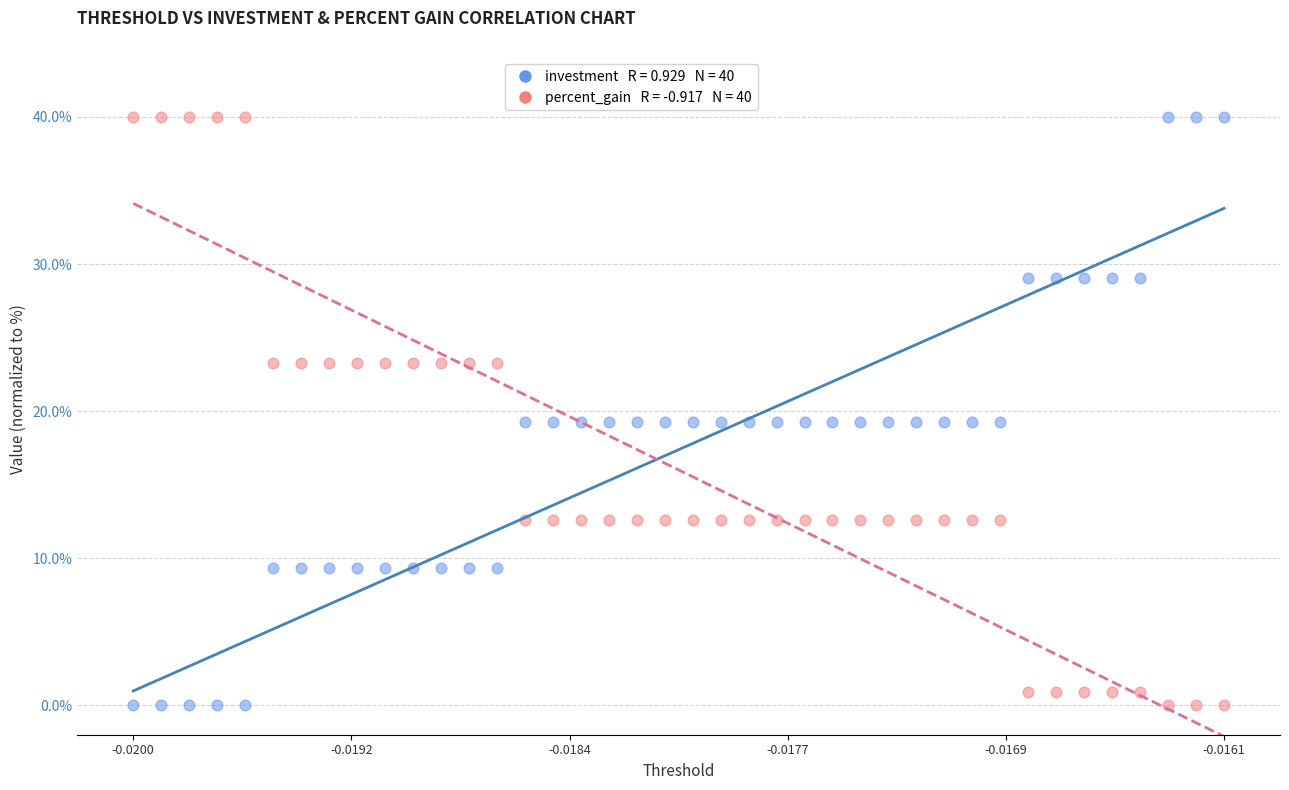

Across all data points, what is the range of Y values (max minus min)?

40.0